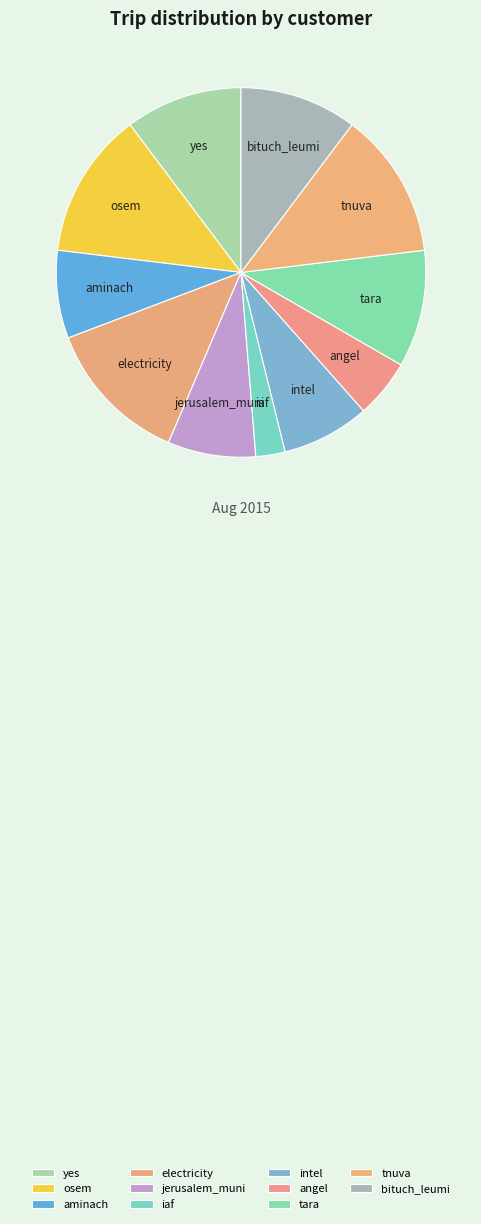

Combined, do angel and aminach account for over 50%?

No